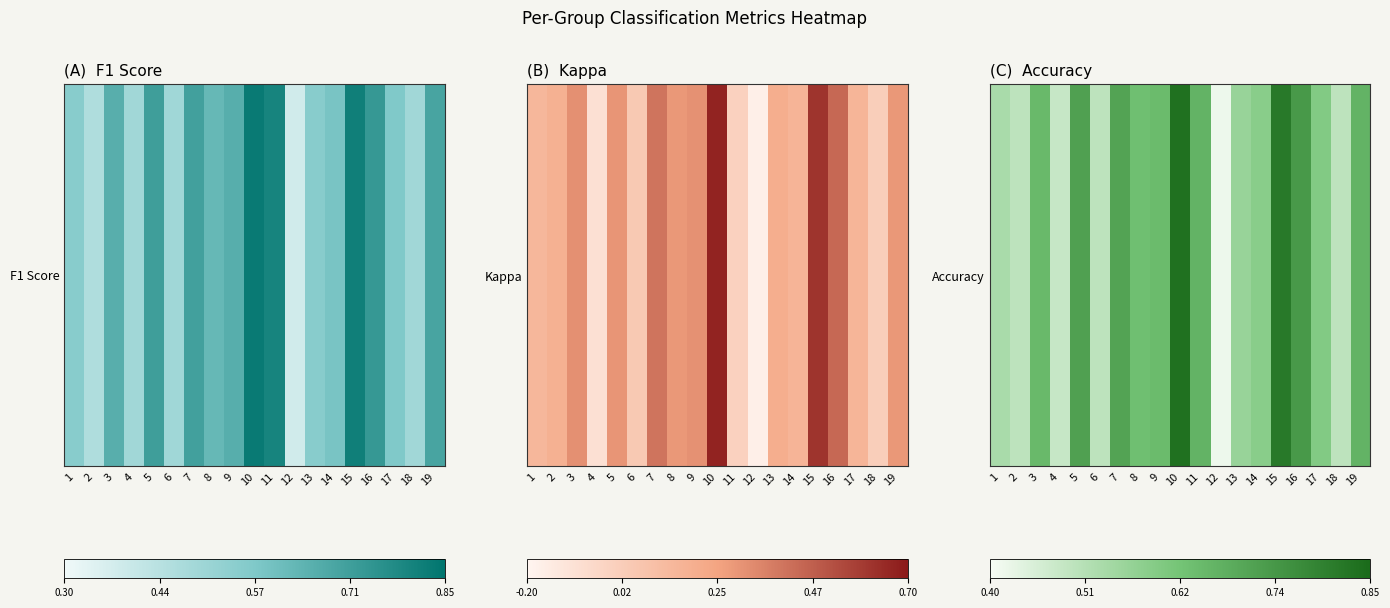

What value does the data have at 10?

0.8